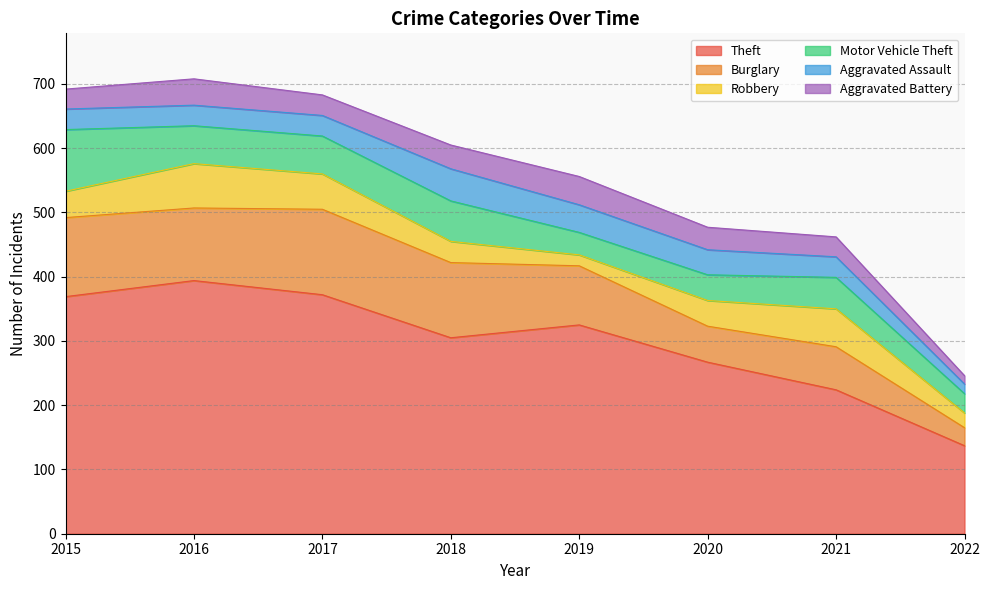

Reading left to right, transcribe all the data shown in this chart.

Theft: 2015=369	2016=394	2017=372	2018=305	2019=325	2020=267	2021=224	2022=137
Burglary: 2015=123	2016=113	2017=133	2018=117	2019=92	2020=56	2021=67	2022=28
Robbery: 2015=41	2016=69	2017=55	2018=33	2019=17	2020=40	2021=59	2022=23
Motor Vehicle Theft: 2015=96	2016=59	2017=59	2018=63	2019=35	2020=40	2021=49	2022=30
Aggravated Assault: 2015=32	2016=32	2017=32	2018=50	2019=43	2020=39	2021=32	2022=15
Aggravated Battery: 2015=31	2016=41	2017=32	2018=37	2019=44	2020=35	2021=31	2022=13